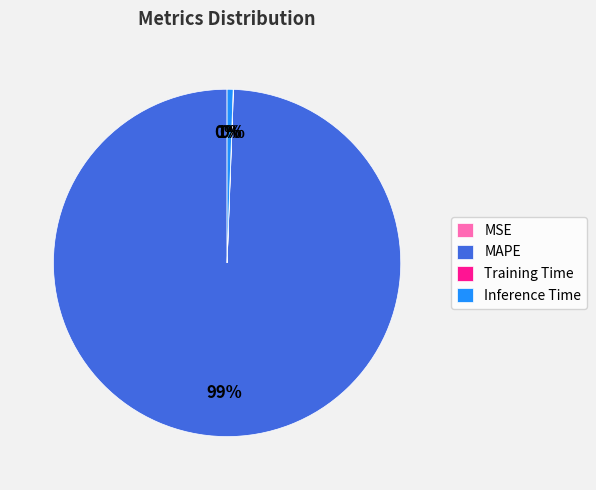

What is the largest slice in the pie chart?

MAPE